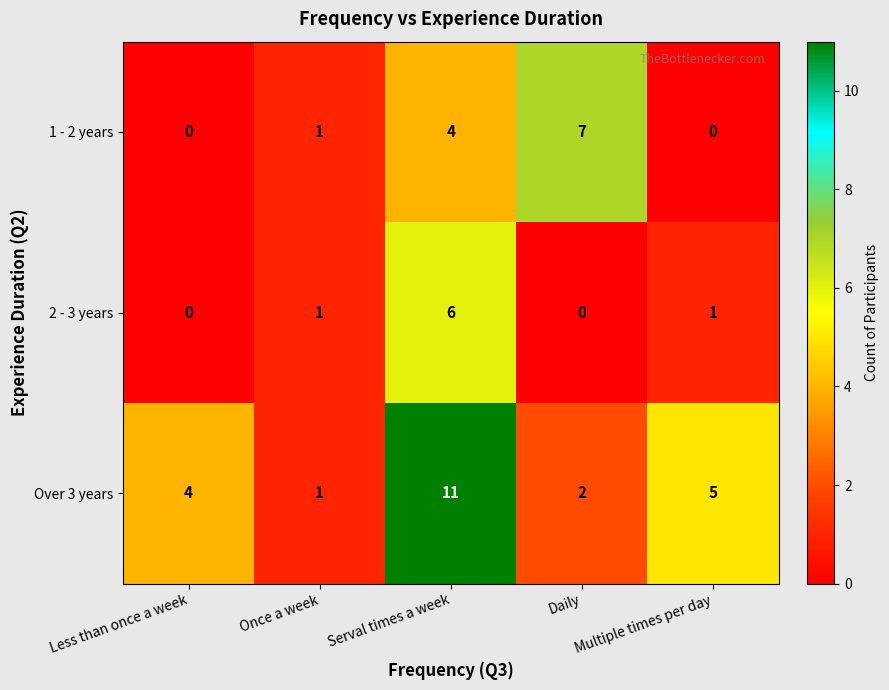

What is the spread (max minus min) of values at Serval times a week?

7